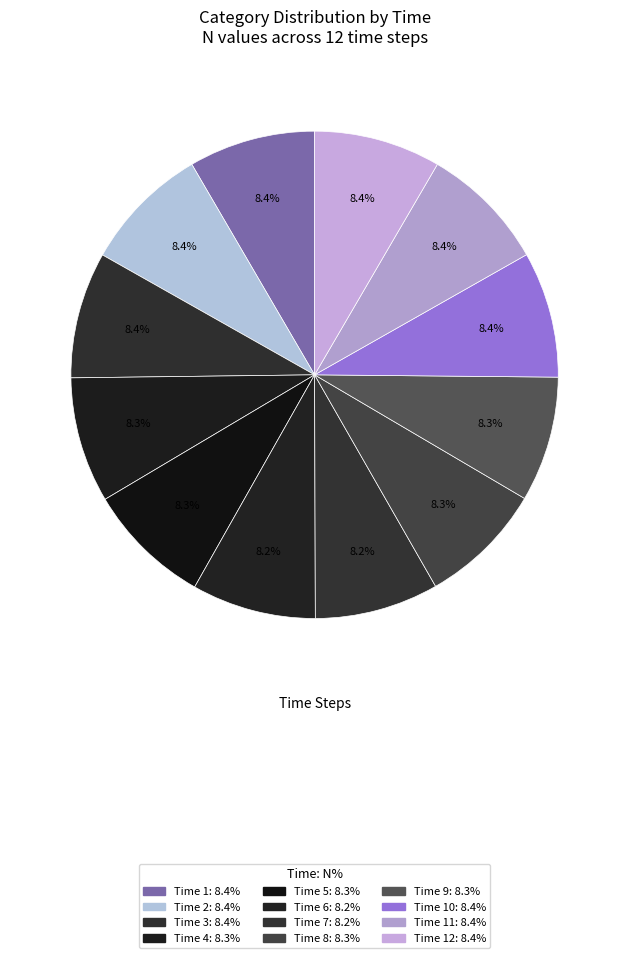

Count the number of slices in the pie.

12